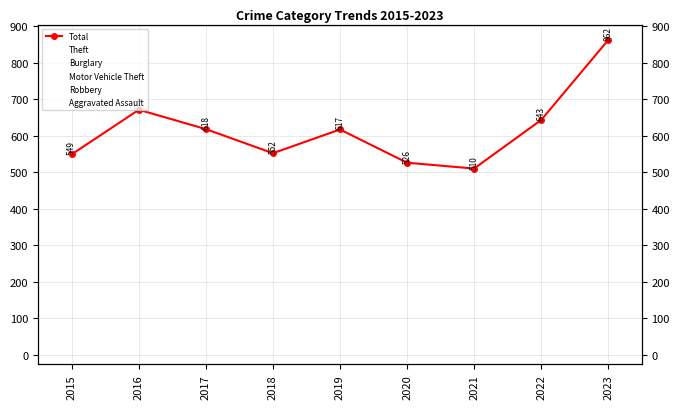

The Burglary series shows 19 at 2016. True or false?

False